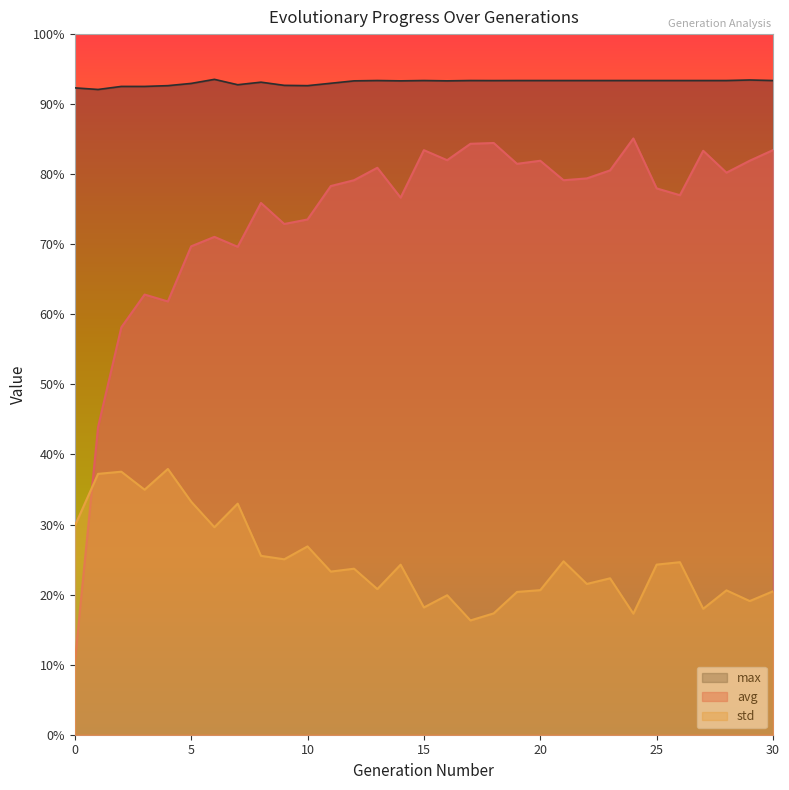

Where is the first local minimum for std?

3